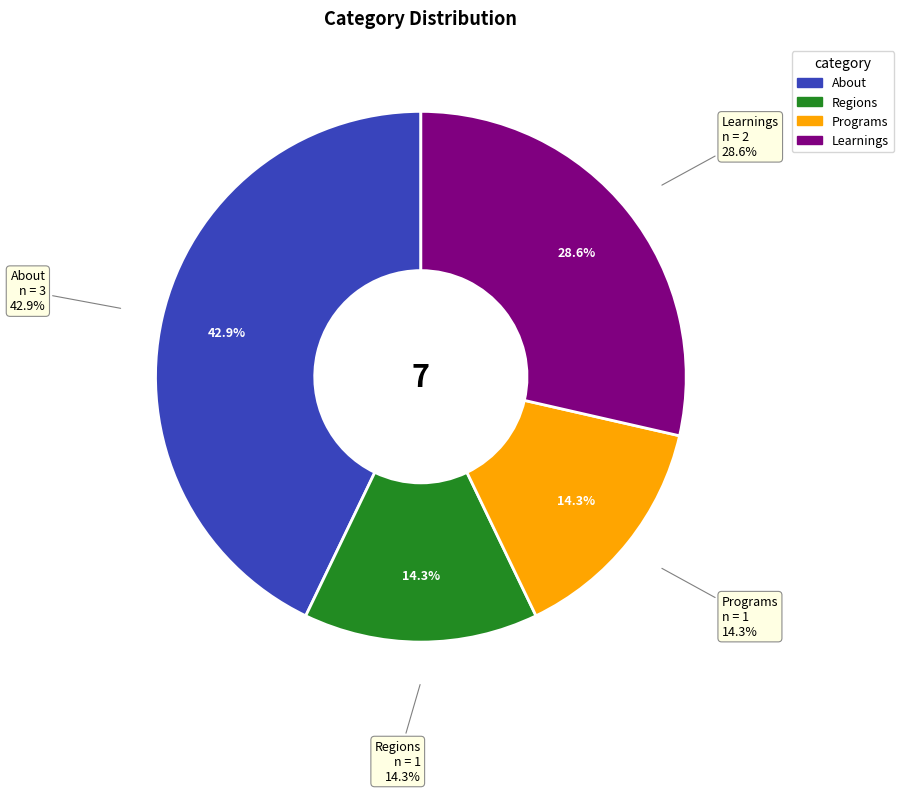

Rank the categories by value from lowest to highest.

Regions, Programs, Learnings, About